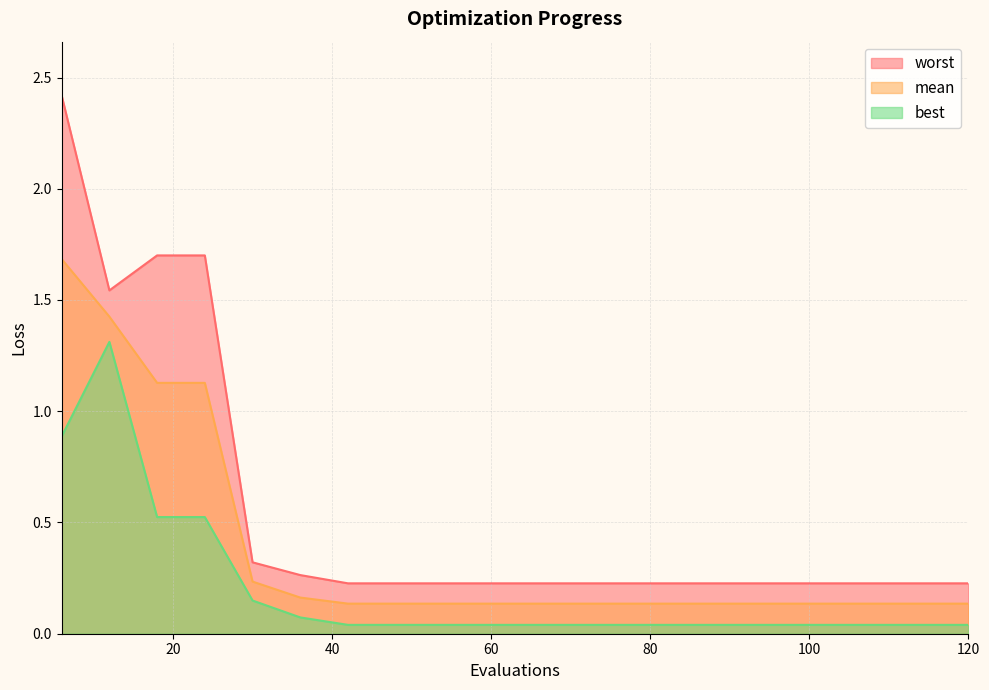

At 114, list the series in order from largest to smallest.

worst, mean, best